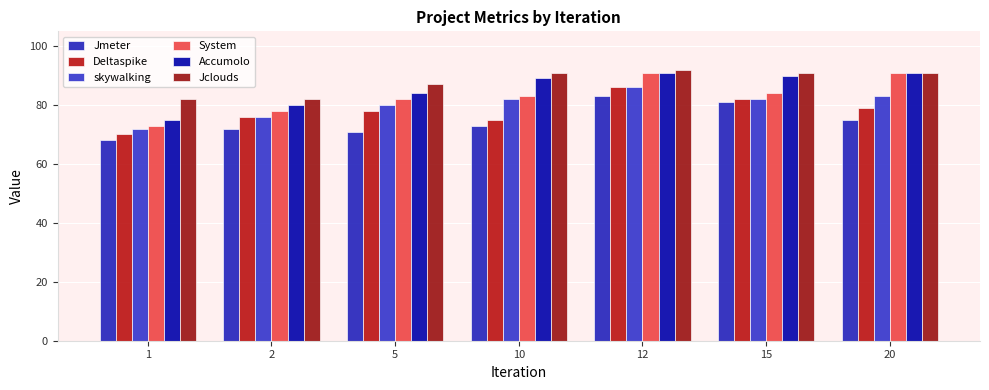

What is the value of the System bar at the 6th from the left?

84